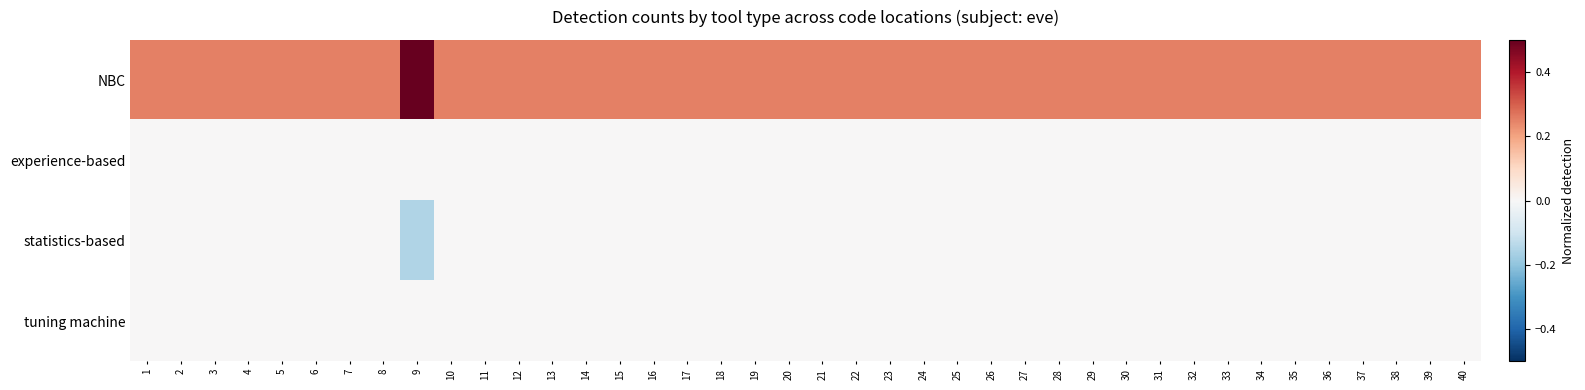

What is the total value across all series at 8?

0.2